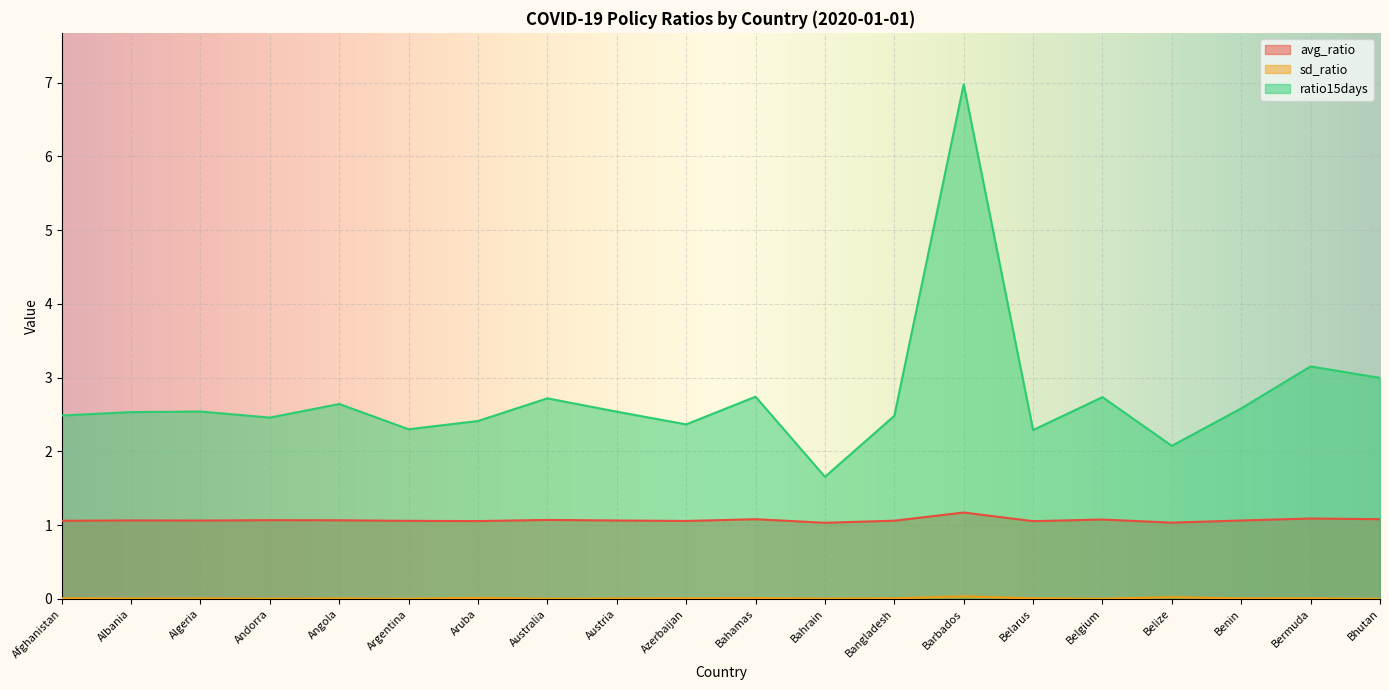

True or false: sd_ratio and ratio15days intersect in this chart.

False